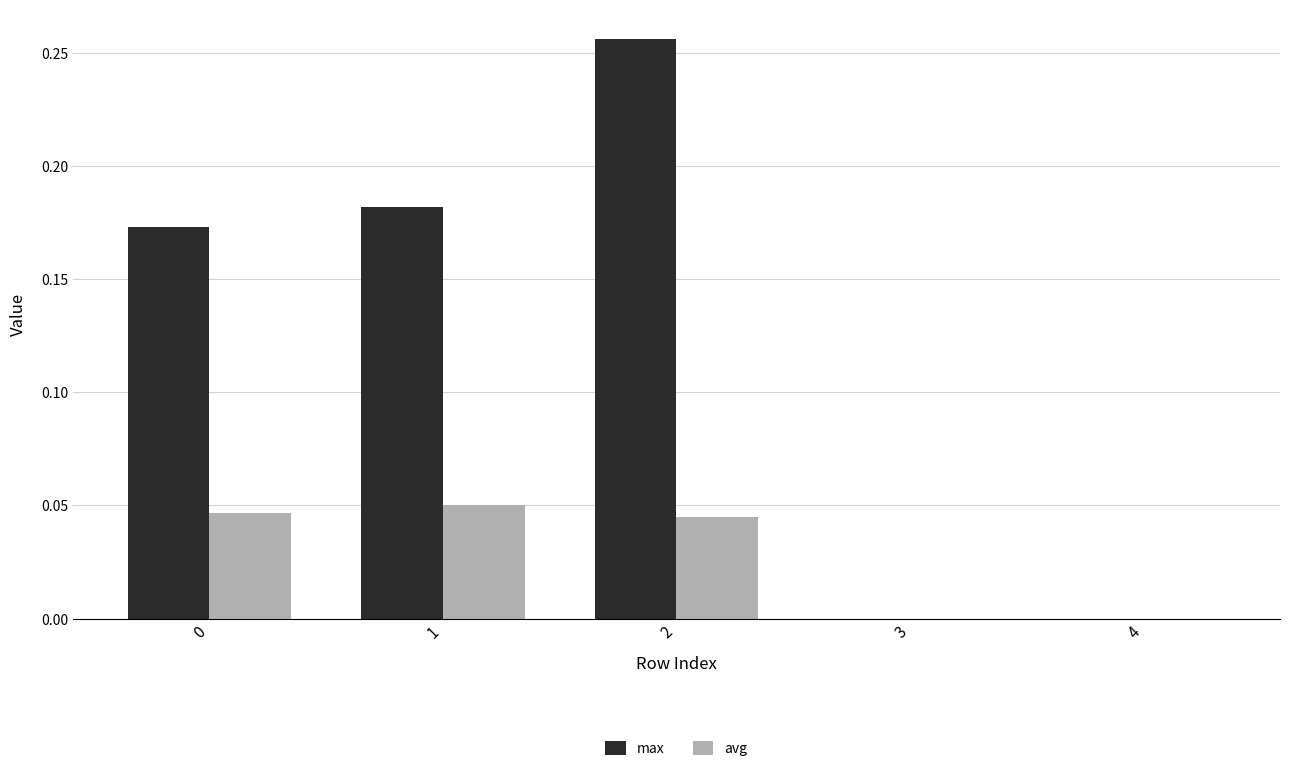

How many groups of bars are there?

5